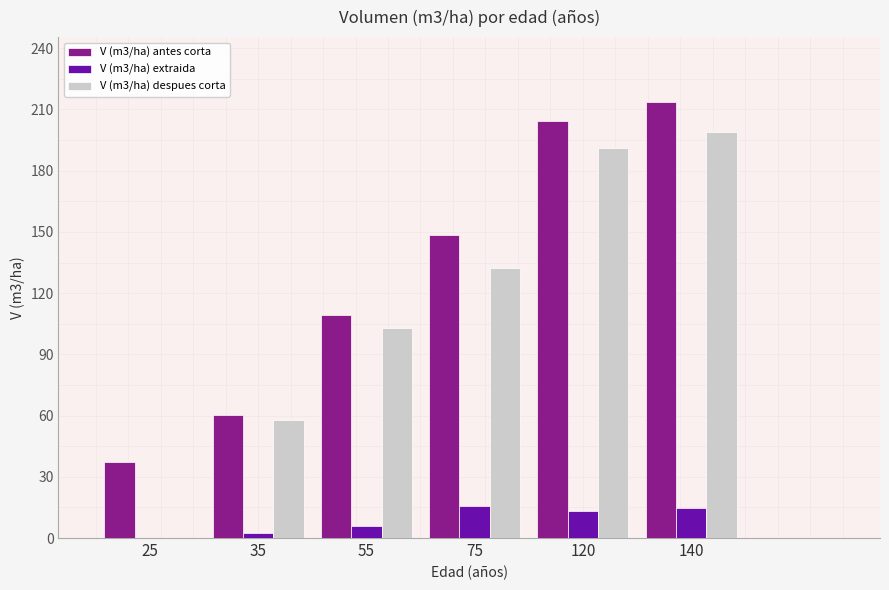

Is it true that V (m3/ha) antes corta equals 375.2 at 140?

False